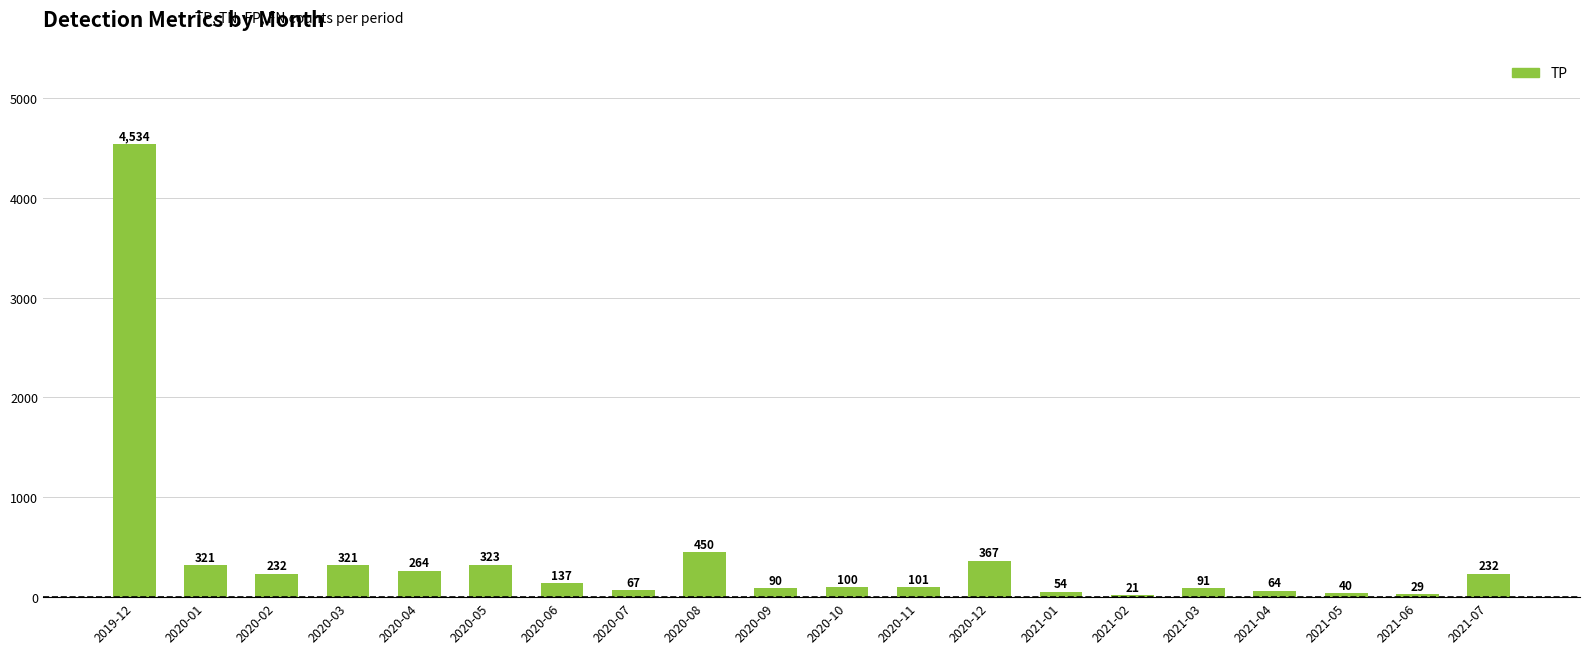

What is the smallest value displayed?

21